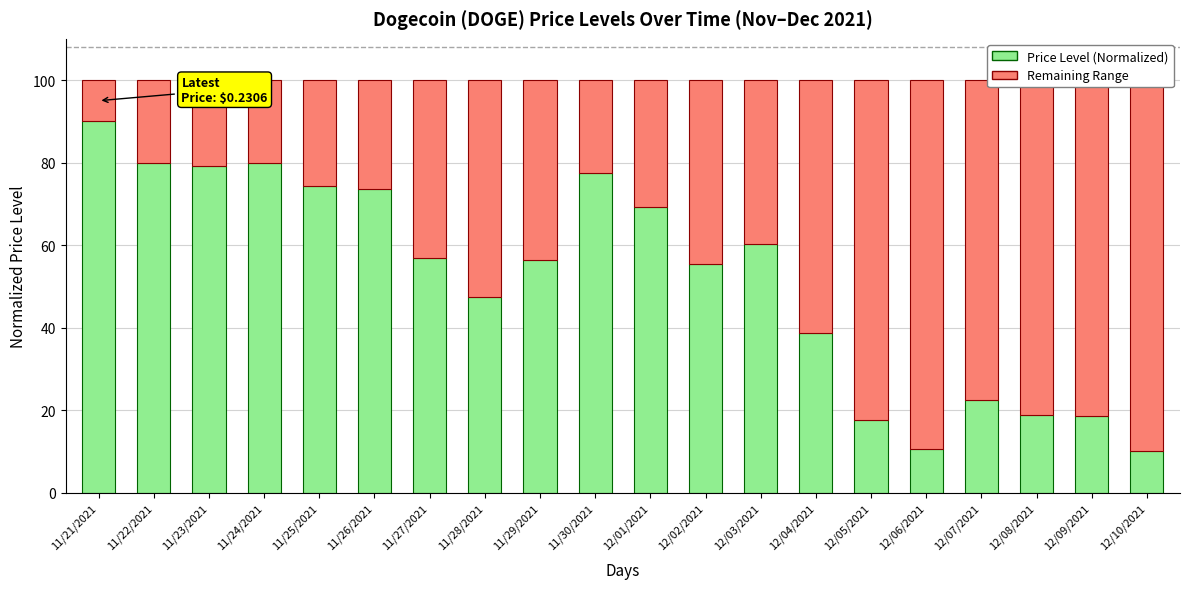

Rank the categories by Remaining Range value from highest to lowest.

12/10/2021, 12/06/2021, 12/05/2021, 12/09/2021, 12/08/2021, 12/07/2021, 12/04/2021, 11/28/2021, 12/02/2021, 11/29/2021, 11/27/2021, 12/03/2021, 12/01/2021, 11/26/2021, 11/25/2021, 11/30/2021, 11/23/2021, 11/24/2021, 11/22/2021, 11/21/2021